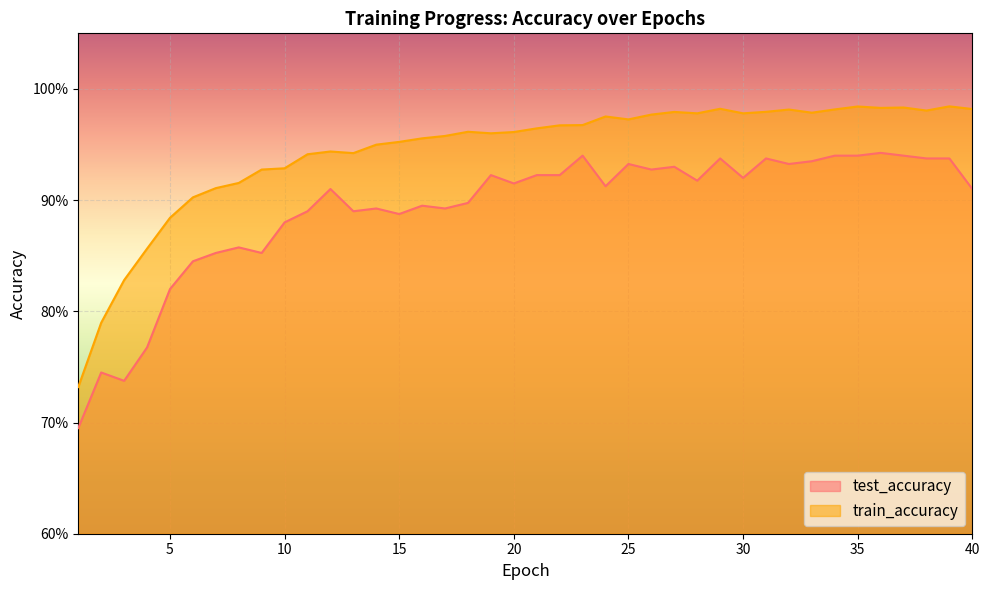

True or false: train_accuracy and test_accuracy intersect in this chart.

False